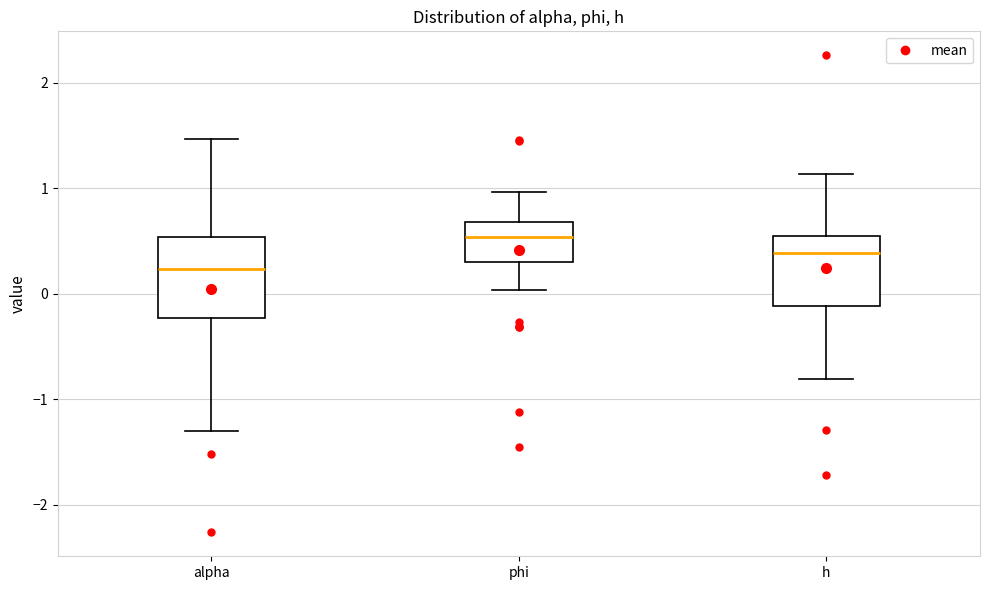

Reading left to right, read every box against the y-axis: the position of its median line, the range the box covers, and the ends of its whiskers. The values are not printed on the chart, so give them approximately, as read against the axis.

alpha: median 0.2, box -0.2 to 0.5, whiskers -1.3 to 1.5
phi: median 0.5, box 0.3 to 0.7, whiskers 0.0 to 1.0
h: median 0.4, box -0.1 to 0.6, whiskers -0.8 to 1.1